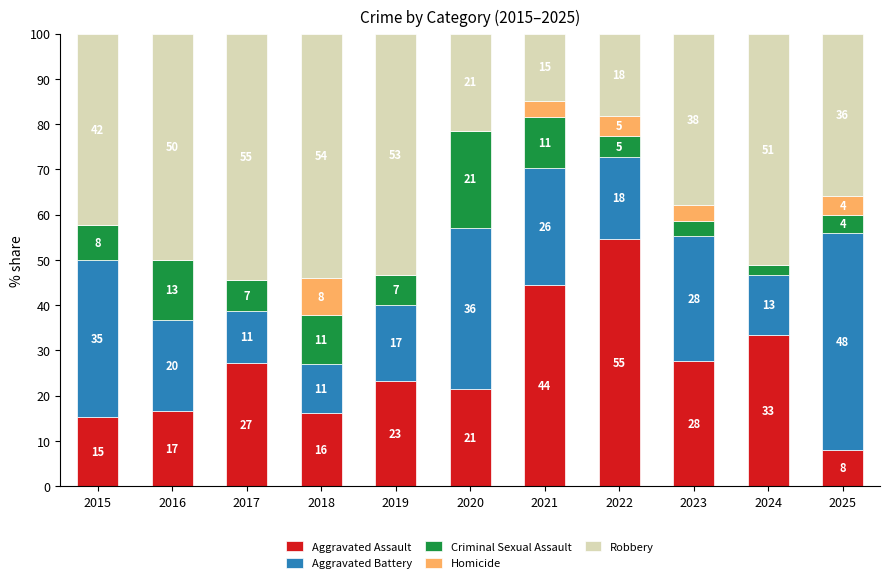

Are the bars horizontal?

No